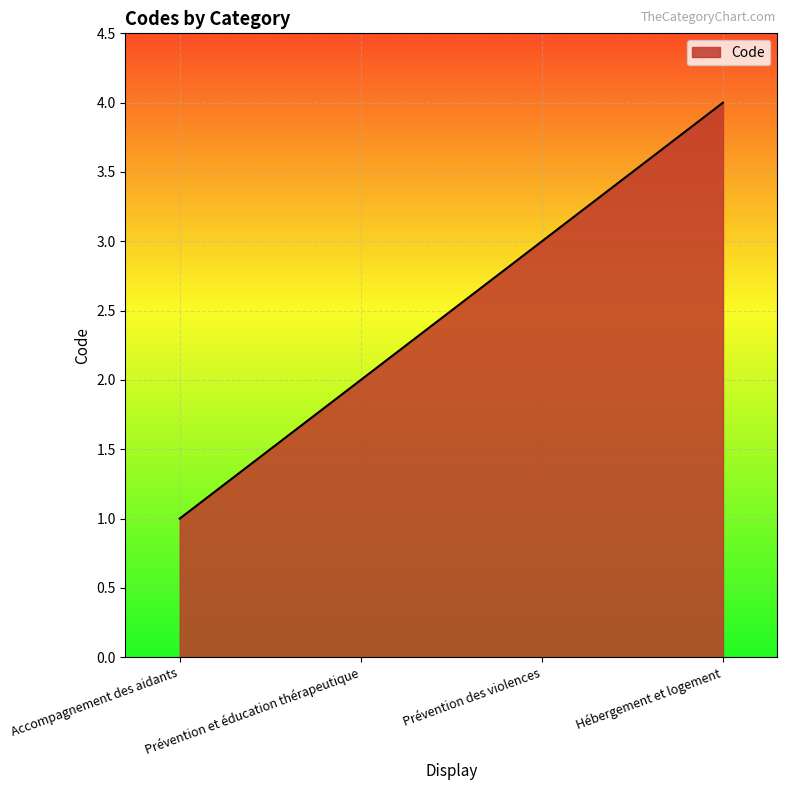

What is the sum of all values?

10